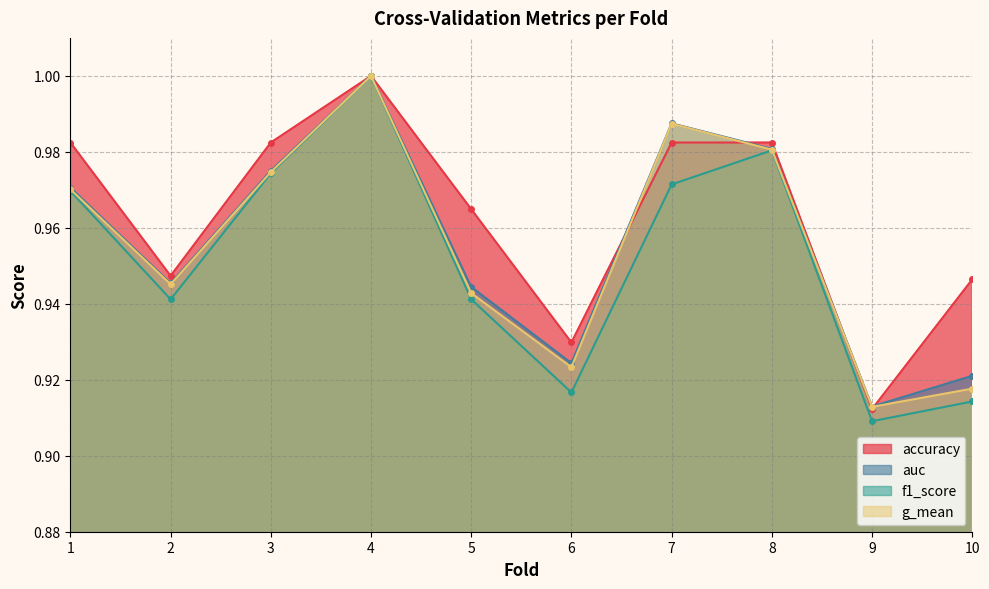

What value does the f1_score series have at 3?

1.0